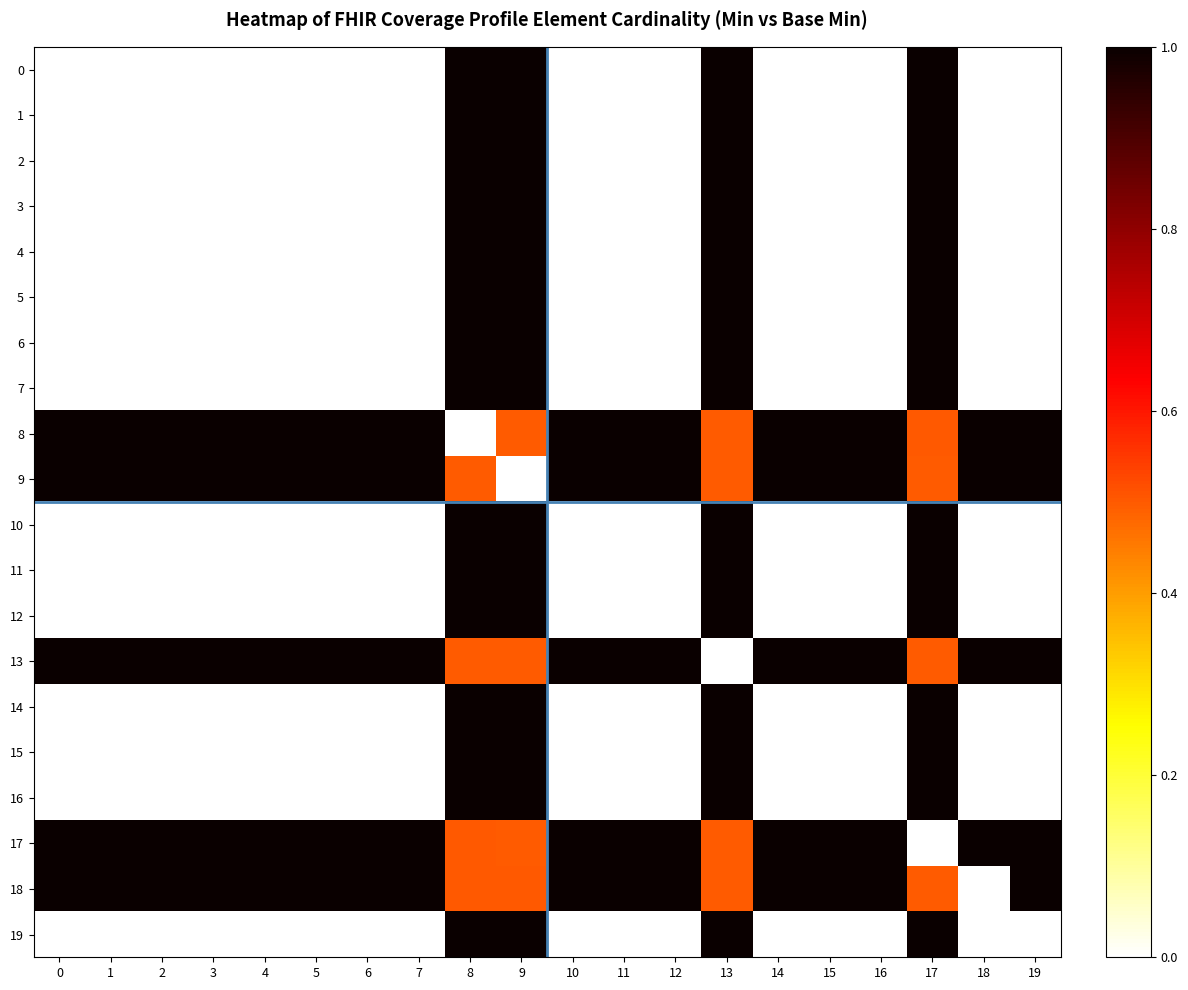

At 3, list the series in order from smallest to largest.

3, 2, 4, 1, 5, 0, 6, 7, 10, 11, 12, 14, 15, 16, 19, 8, 9, 13, 17, 18